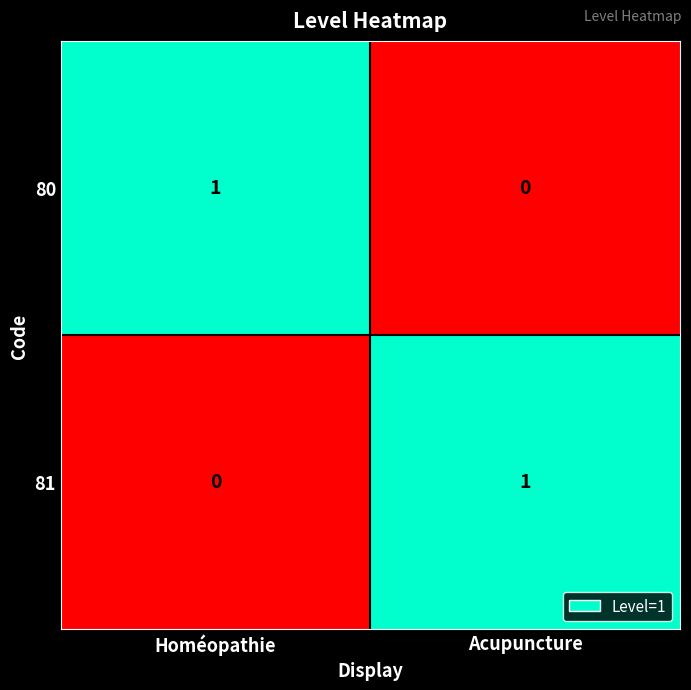

Reading left to right, list all the values displayed in this chart.

80: 1	0
81: 0	1